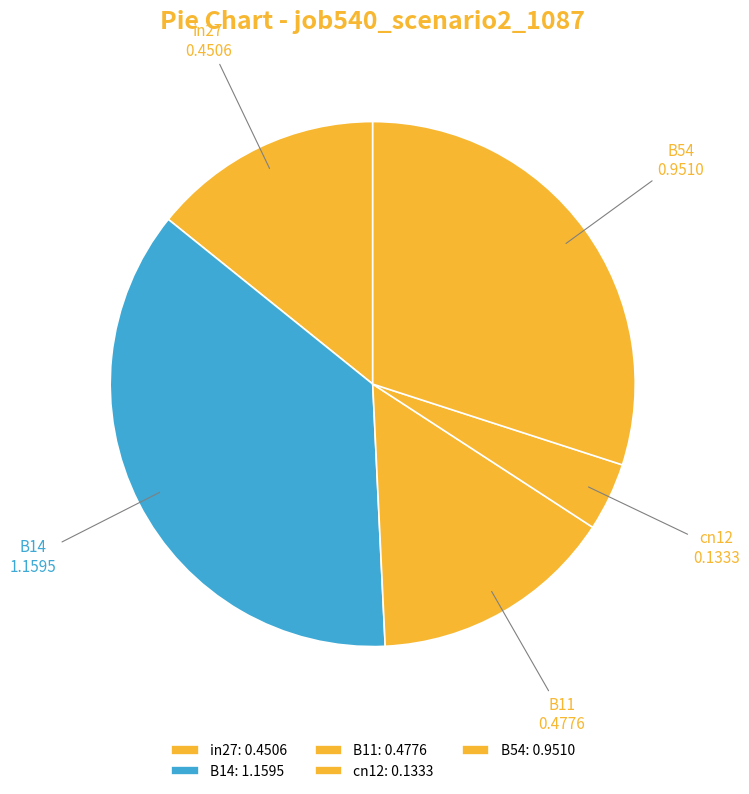

Is the sum of cn12 and B54 greater than half?

No